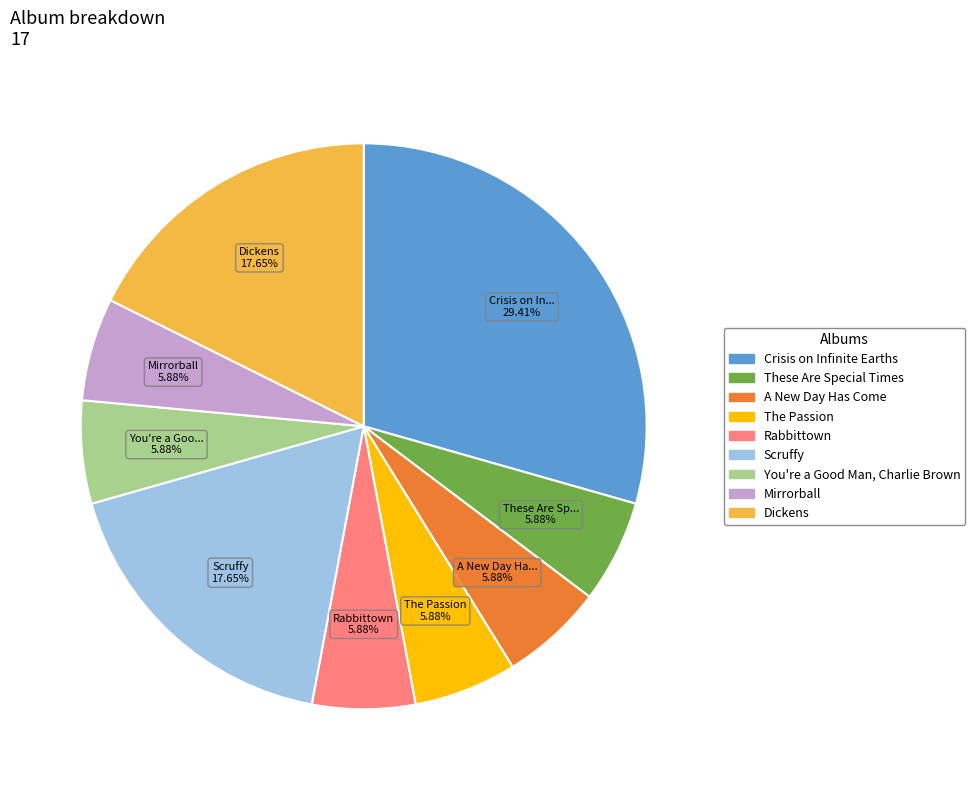

Between The Passion and Dickens, which is larger?

Dickens